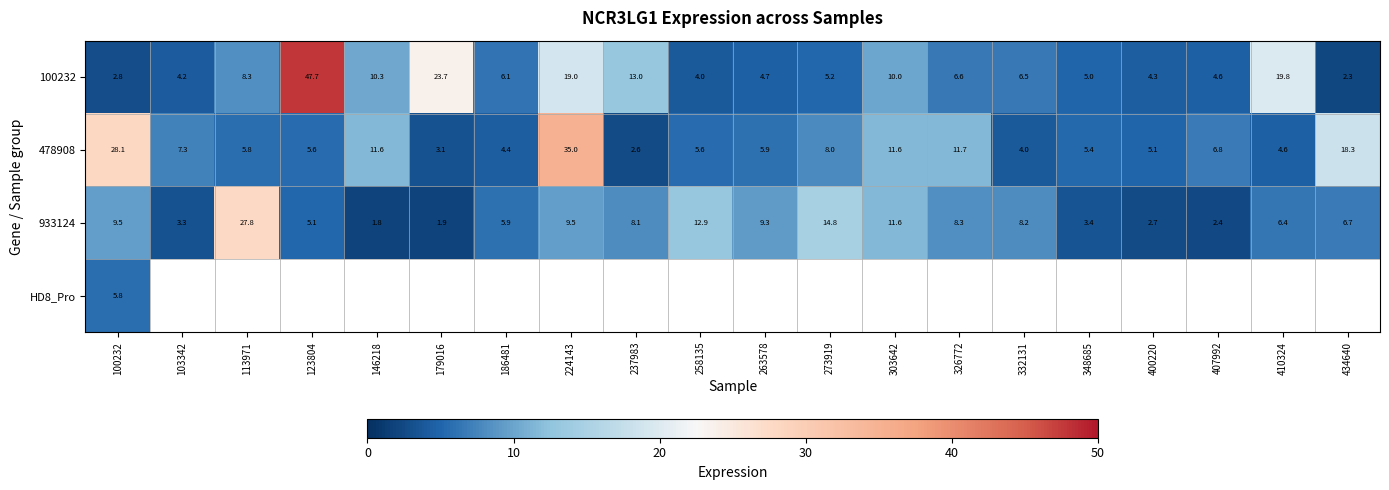

What is the spread (max minus min) of values at 407992?

4.3